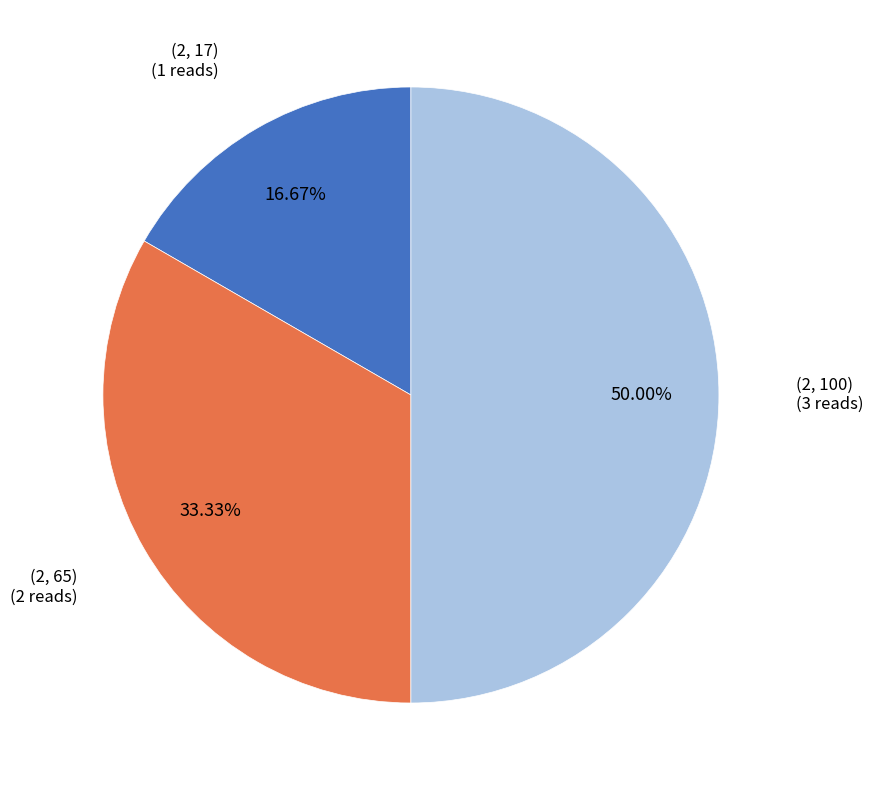

Which slice is the largest?

(2, 100)